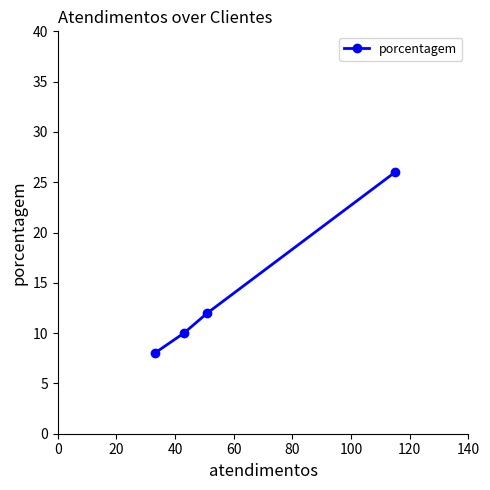

What is the value of the 4th point from the left?

26